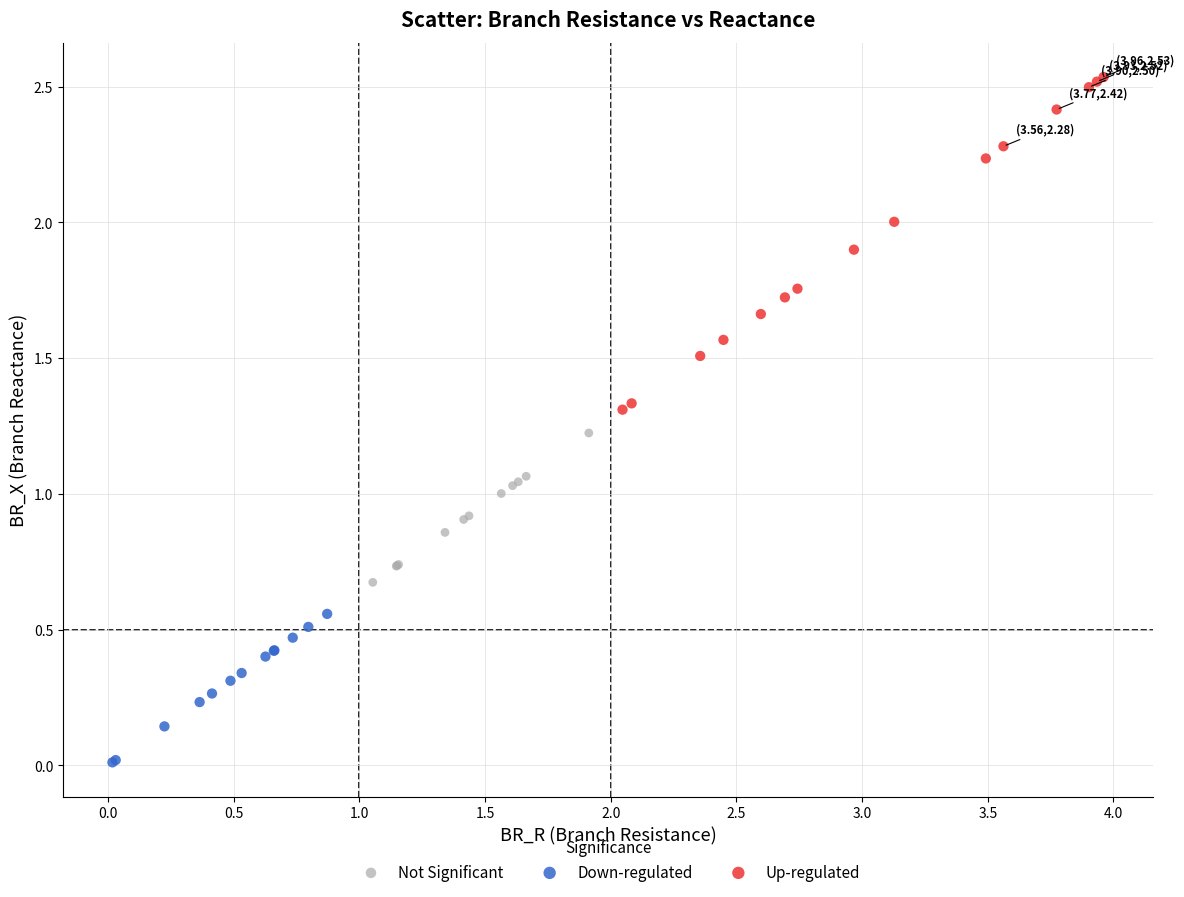

Which series reaches the maximum Y coordinate?

Up-regulated